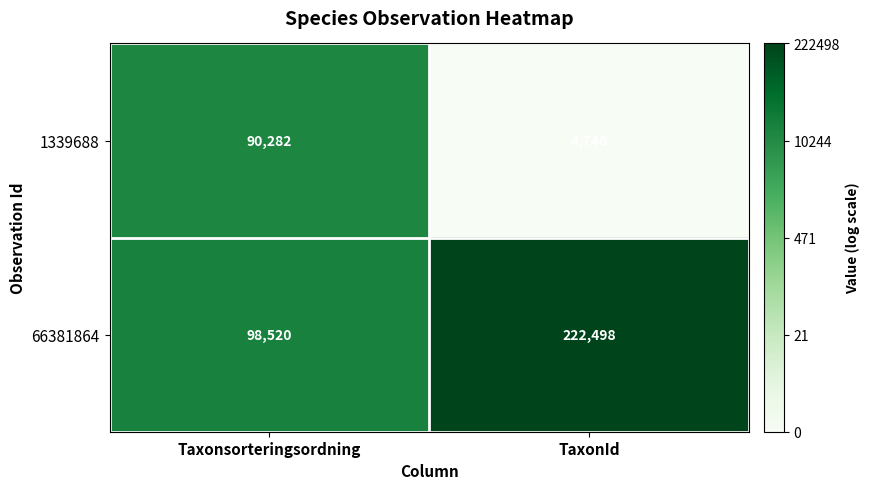

What is the total value across all series at TaxonId?

227238